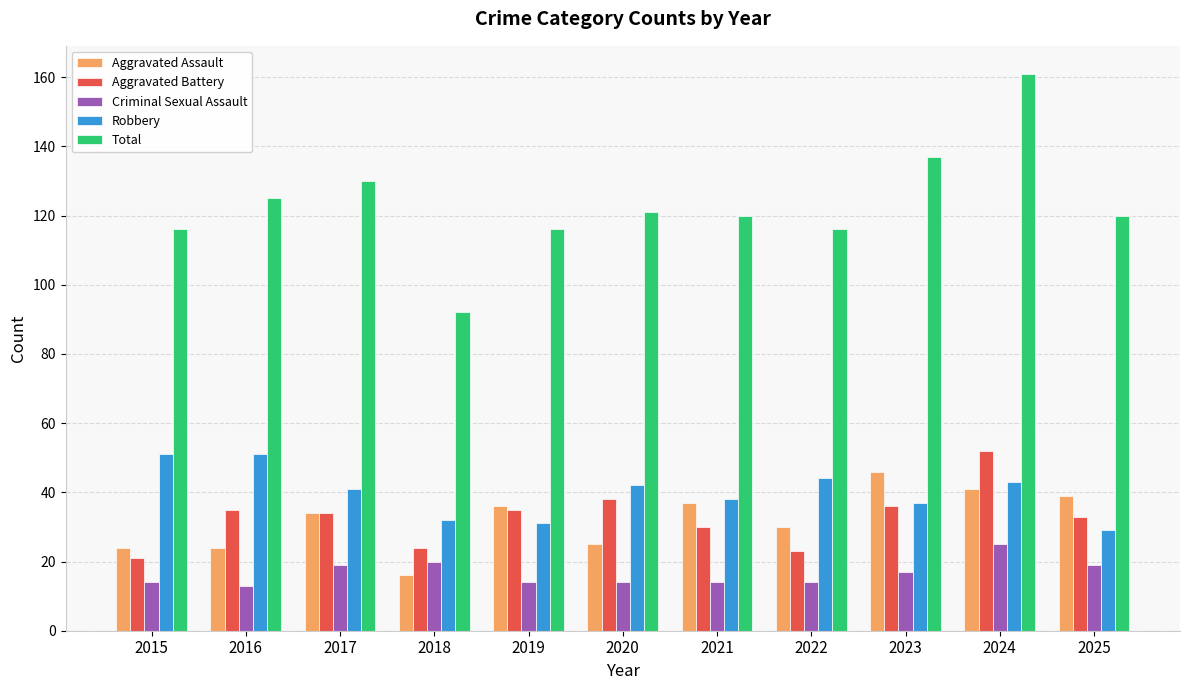

Count the number of categories in the chart.

11